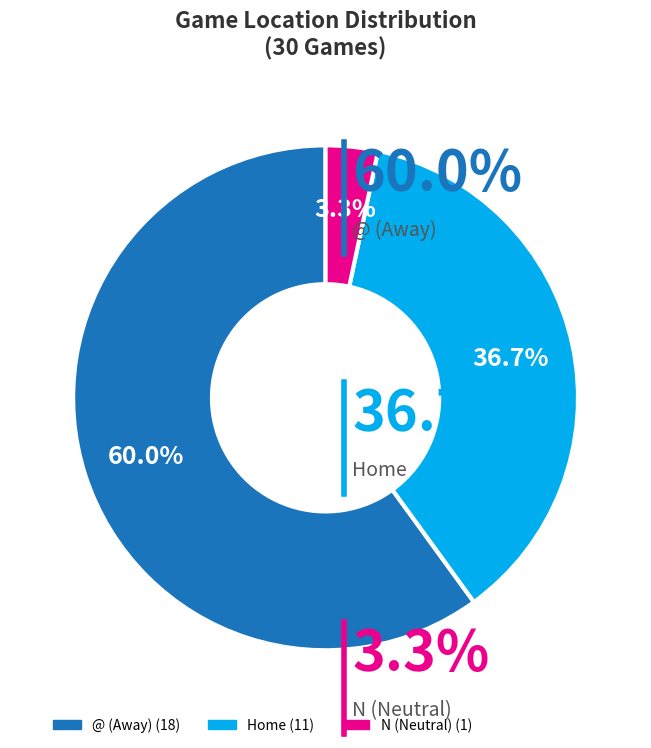

Is there any slice that represents more than half of the pie?

Yes